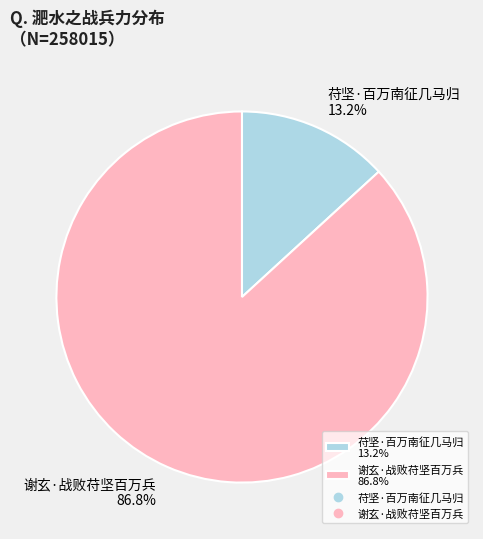

Rank the categories by value from highest to lowest.

谢玄·战败苻坚百万兵, 苻坚·百万南征几马归